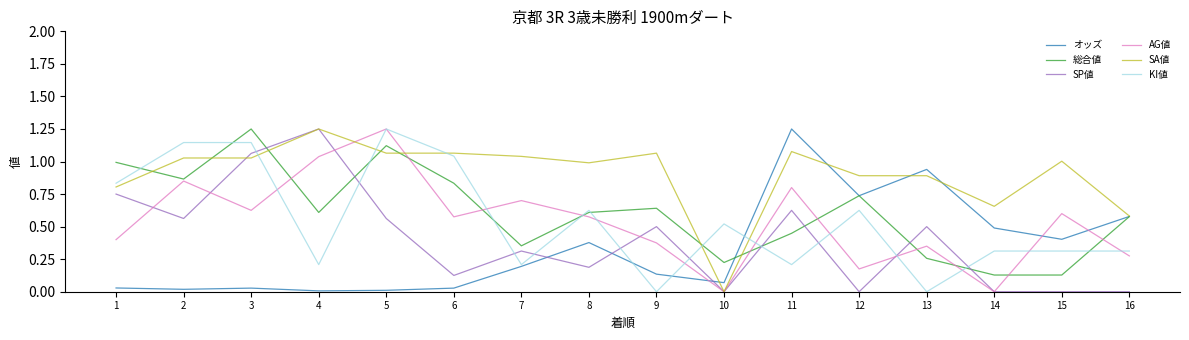

Which series has the largest total across all categories?

SA値